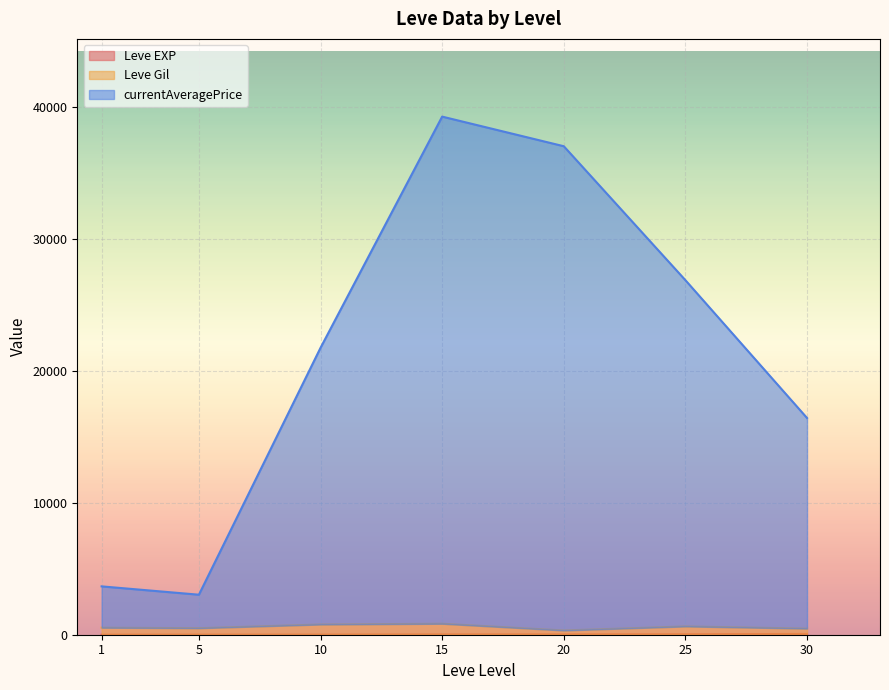

The currentAveragePrice series shows 4583 at 1. True or false?

False